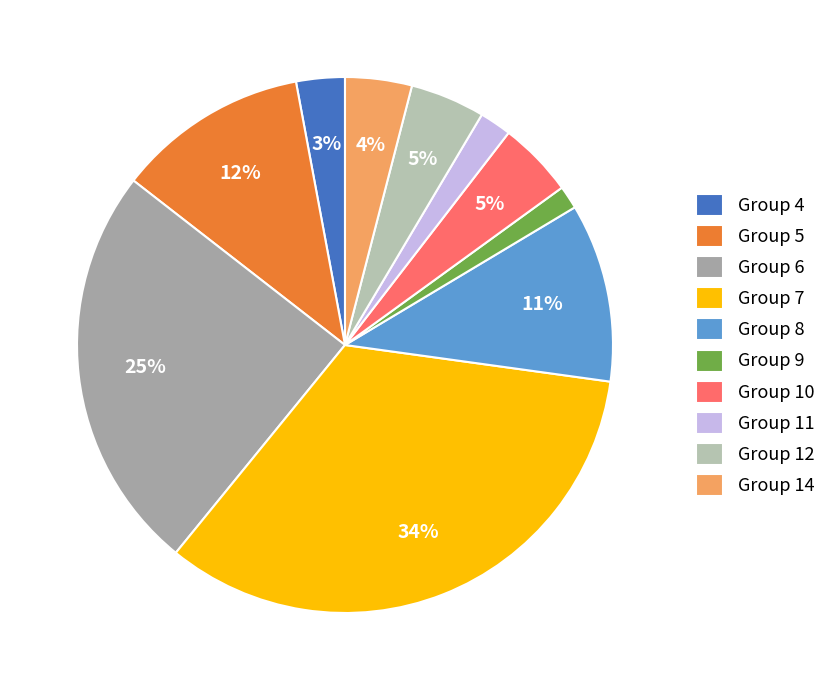

How many slices are in this pie chart?

10